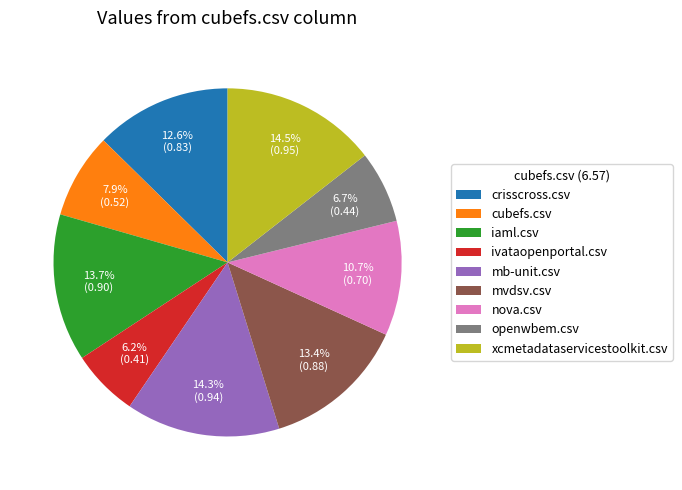

What percentage do iaml.csv and ivataopenportal.csv together represent?

19.9%